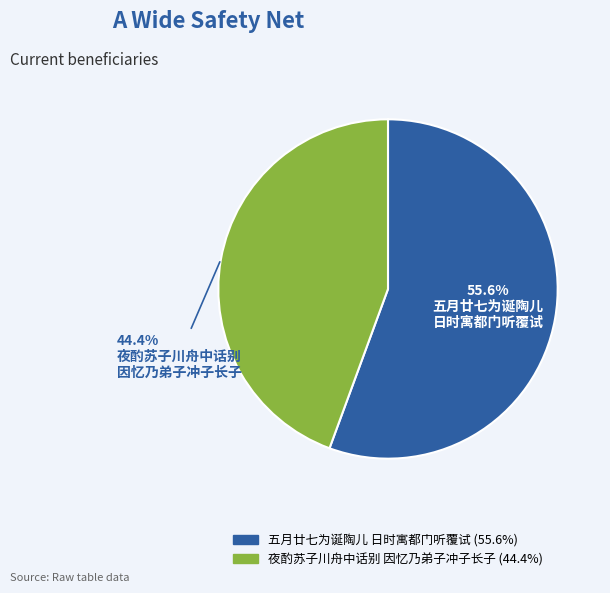

Does any single category account for the majority?

Yes